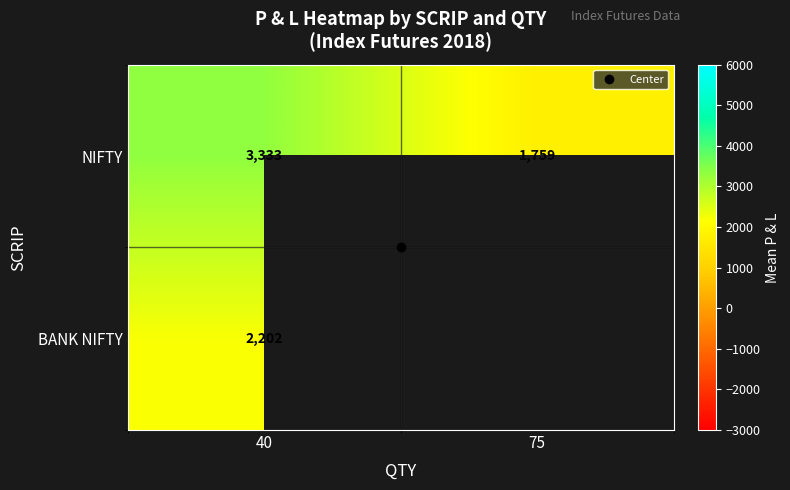

At which category is the sum across all series the highest?

40